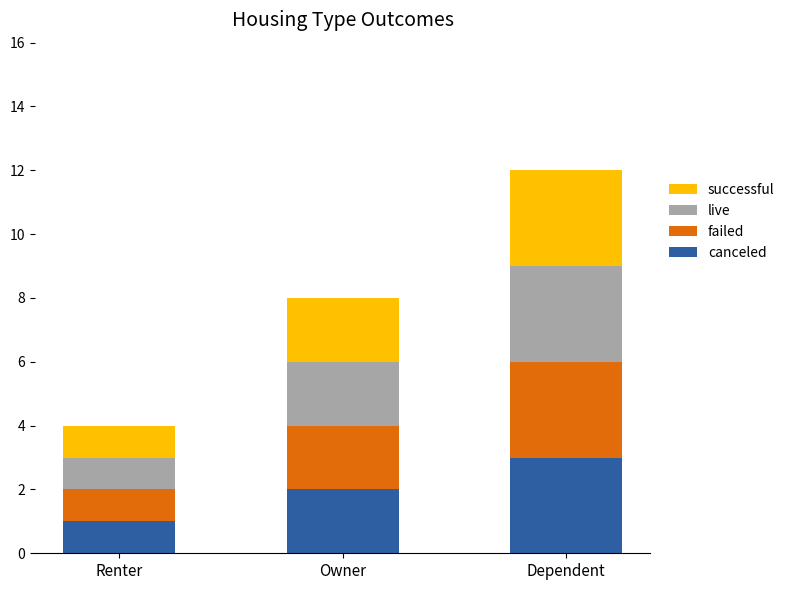

Is it true that canceled equals 2 at Owner?

True